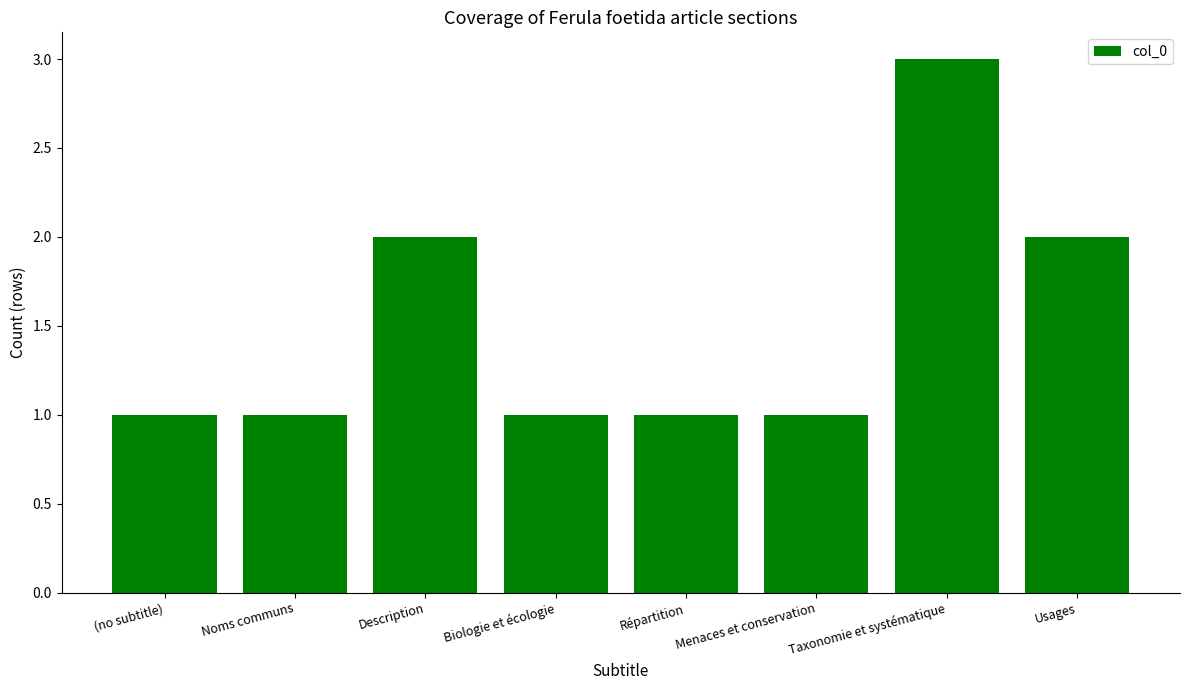

Reading left to right, extract all data points from this chart.

(no subtitle)=1	Noms communs=1	Description=2	Biologie et écologie=1	Répartition=1	Menaces et conservation=1	Taxonomie et systématique=3	Usages=2